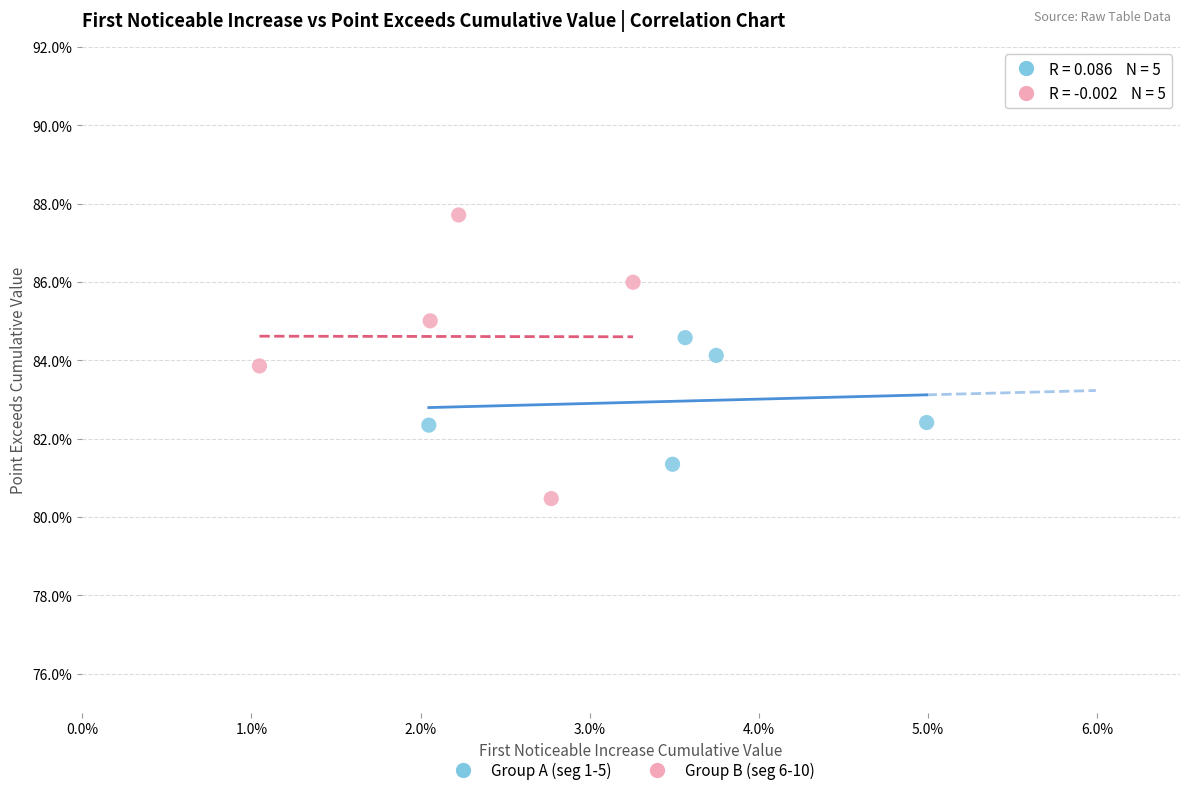

What are all the series names shown in the legend?

Group A (seg 1-5), Group B (seg 6-10)